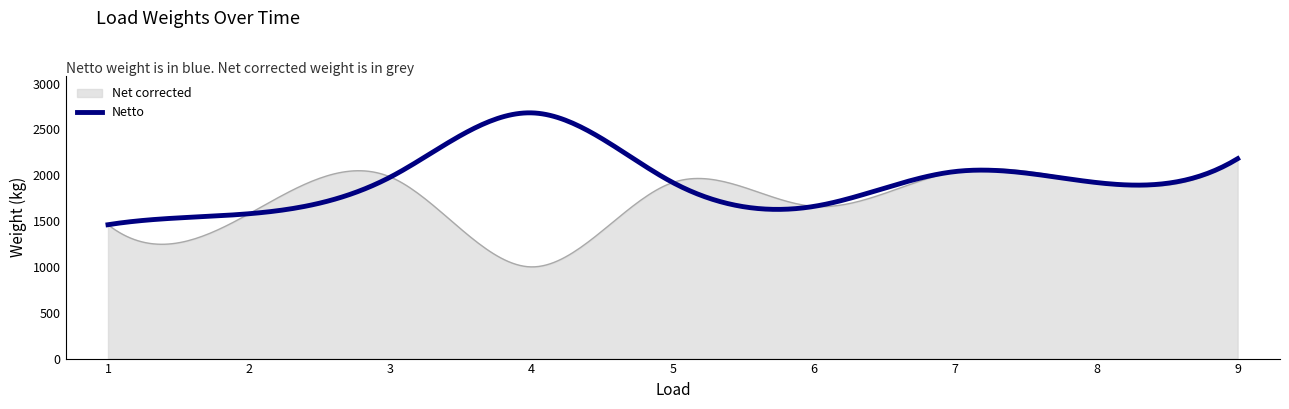

List the series in order of their overall mean, highest first.

Netto, Net corrected